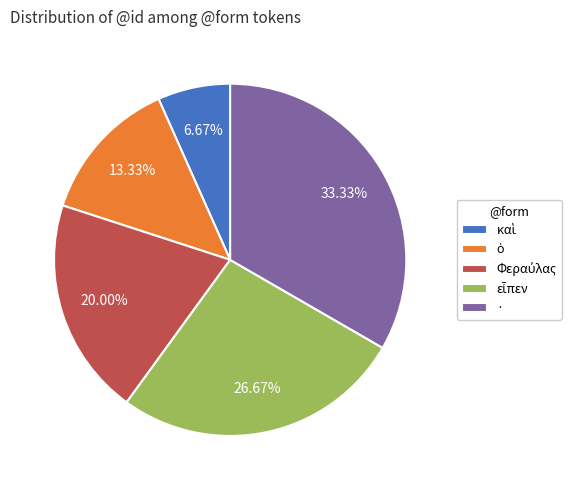

Does any single category account for the majority?

No